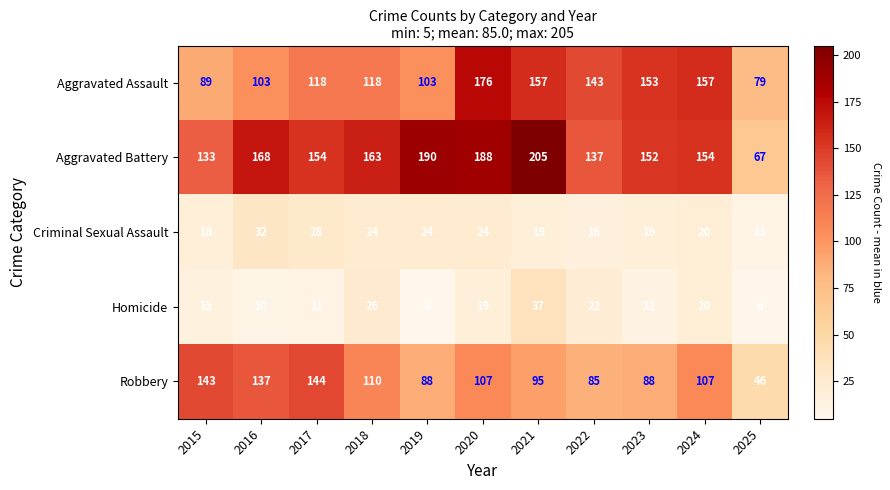

What is the total value across all series at 2022?

403